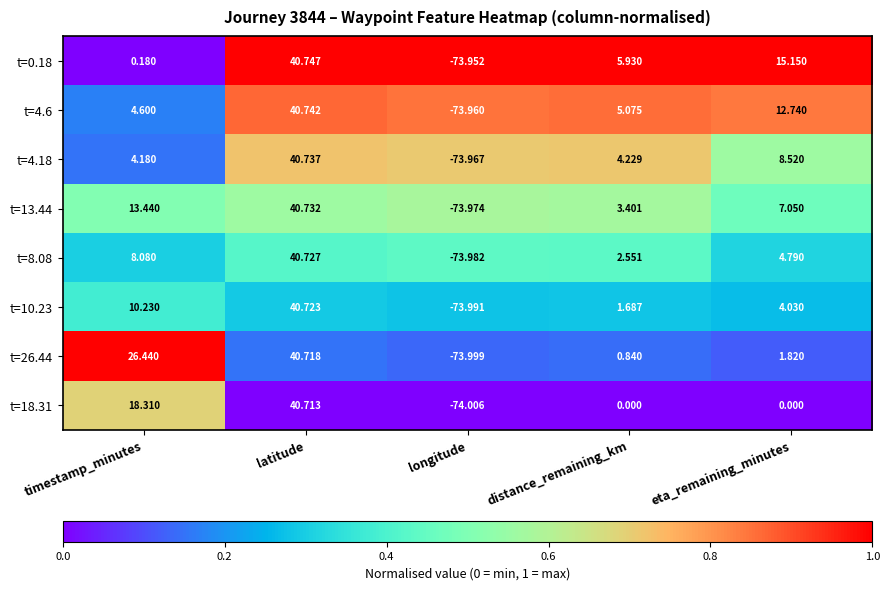

Which series has the widest spread of values?

t=18.31